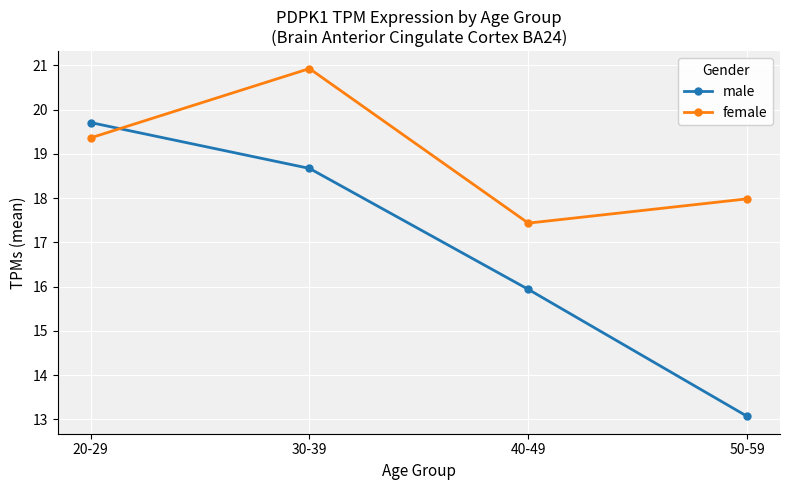

At which label does male first exceed 18?

20-29